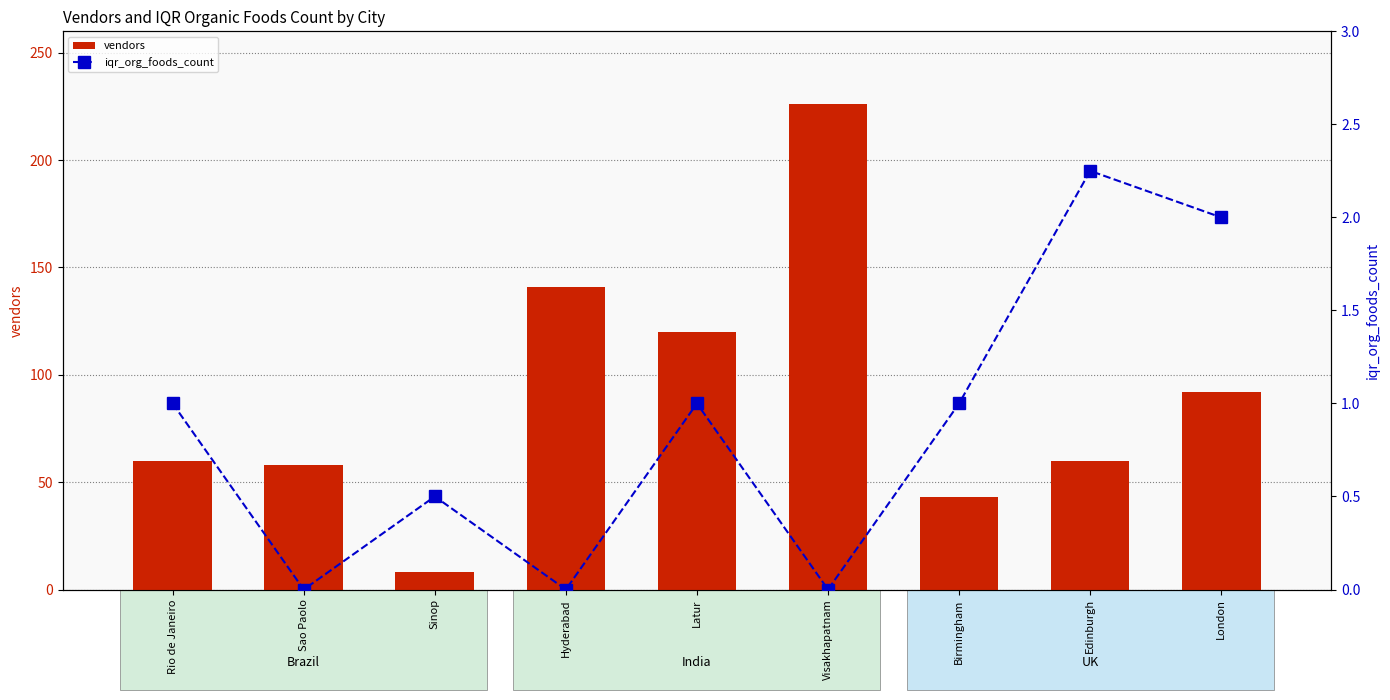

List the labels in order of iqr_org_foods_count value, largest first.

Edinburgh, London, Rio de Janeiro, Latur, Birmingham, Sinop, Sao Paolo, Hyderabad, Visakhapatnam